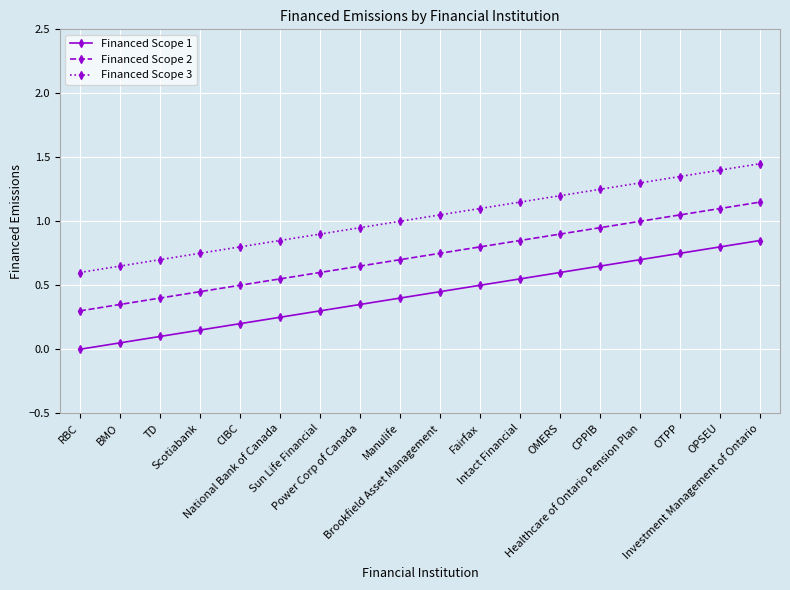

List the series in order of their overall mean, lowest first.

Financed Scope 1, Financed Scope 2, Financed Scope 3